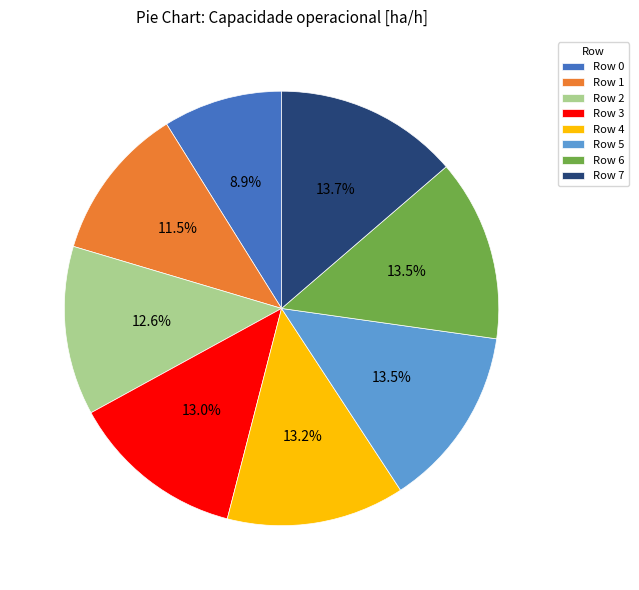

Is there a majority slice in this chart?

No